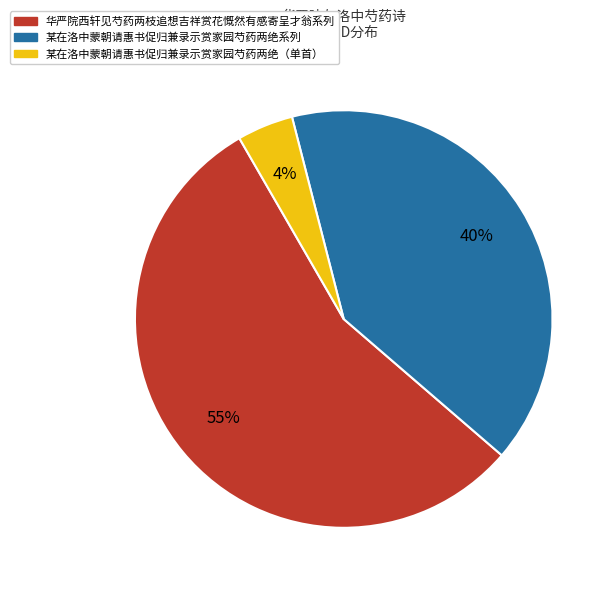

To the nearest percent, what is the average slice percentage?

33%